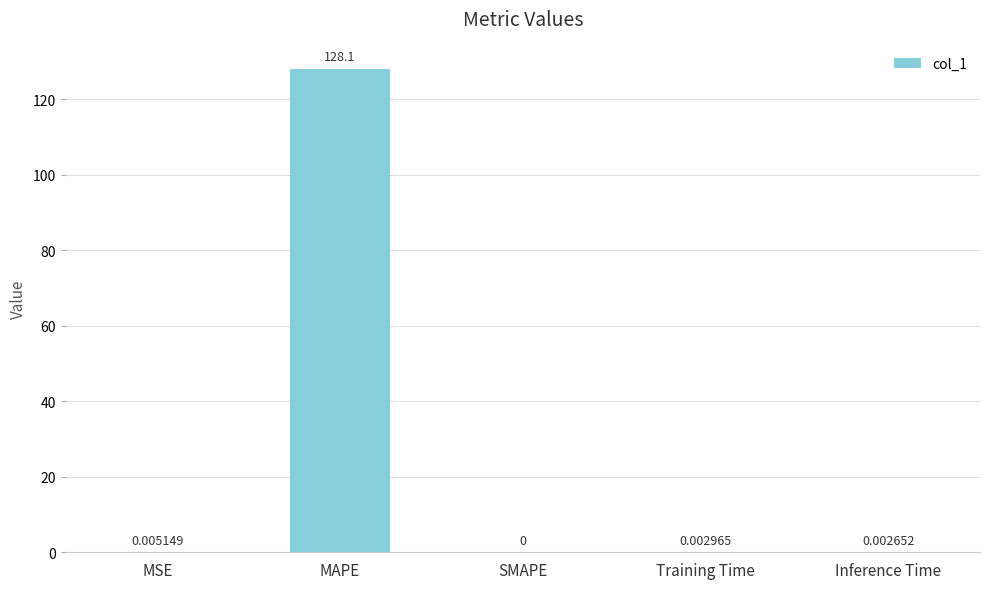

At which label is the value closest to 64?

MSE